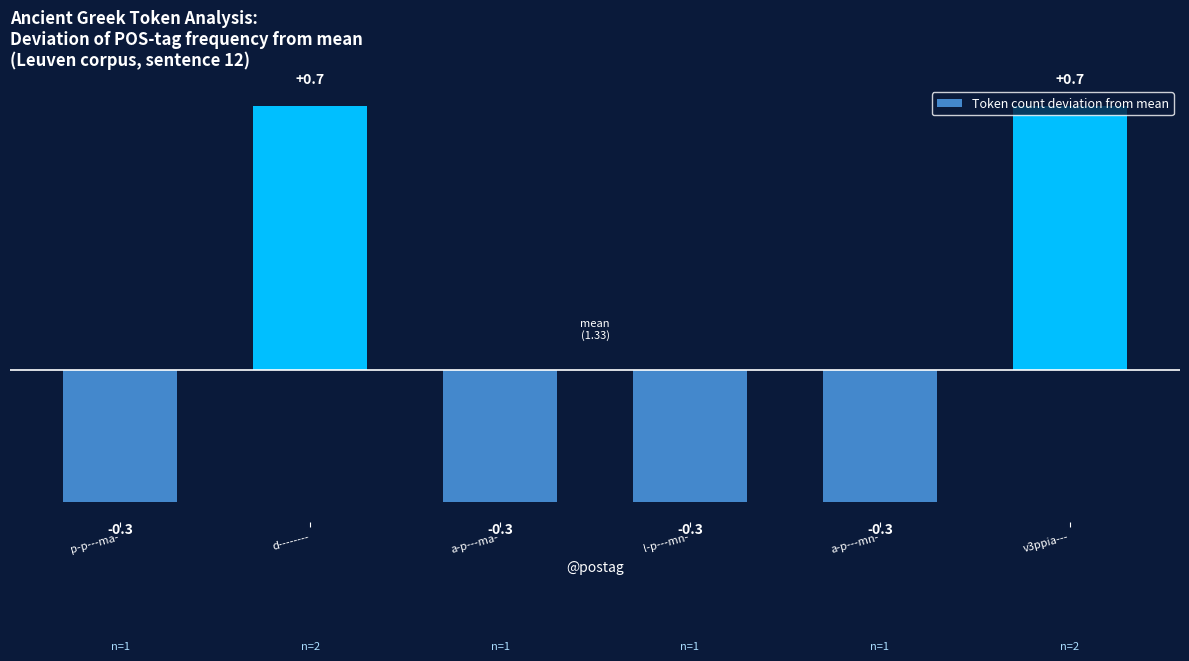

Are the bars horizontal?

No